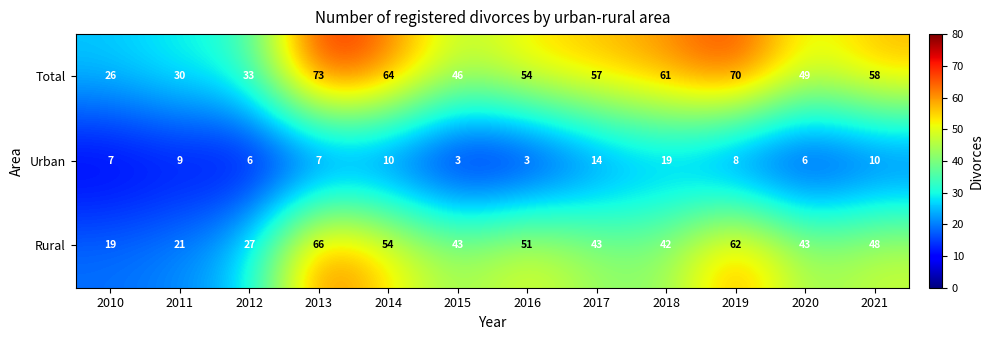

Between 2010 and 2019, which series saw the biggest shift?

Total